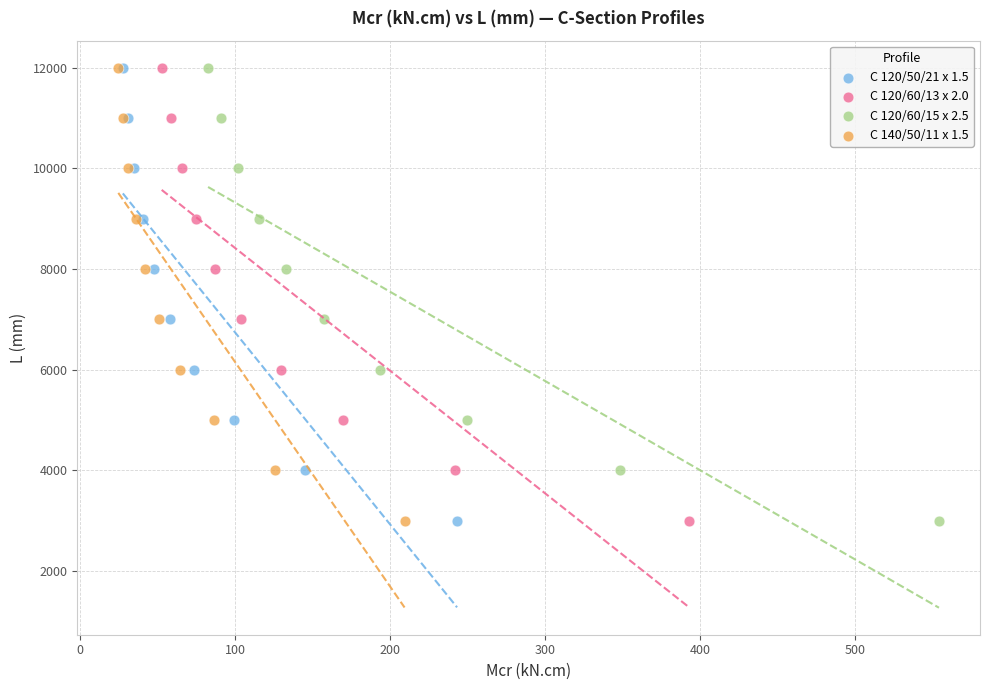

What are all the series names shown in the legend?

C 120/50/21 x 1.5, C 120/60/13 x 2.0, C 120/60/15 x 2.5, C 140/50/11 x 1.5